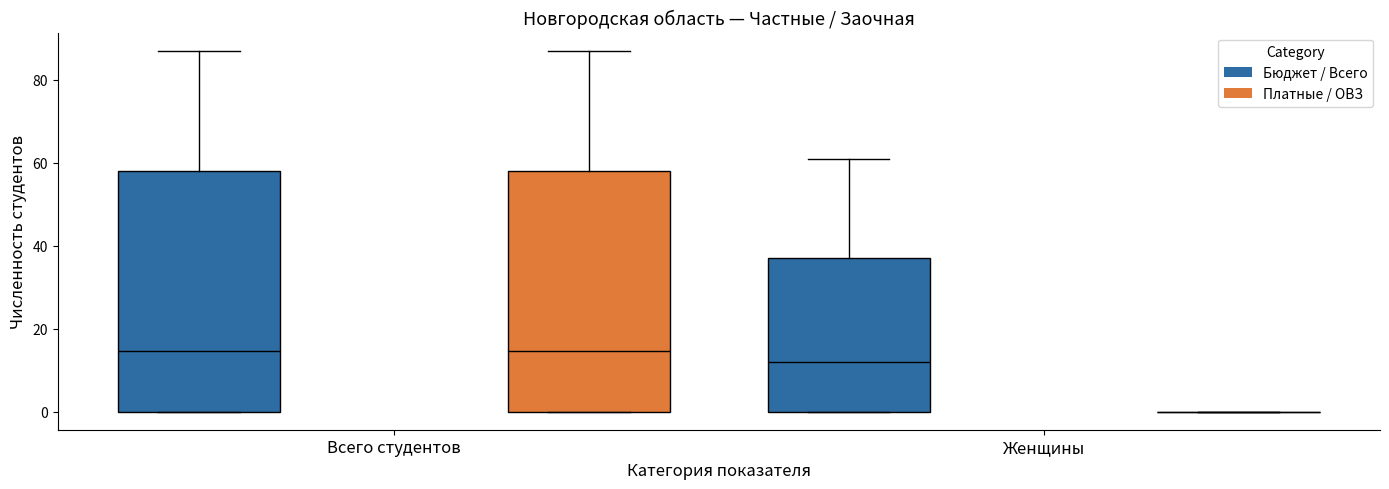

Where does the upper whisker of the box for Женщины (Бюджет / Всего) end on the y-axis? The values are not printed on the chart, so give them approximately, as read against the axis.

62